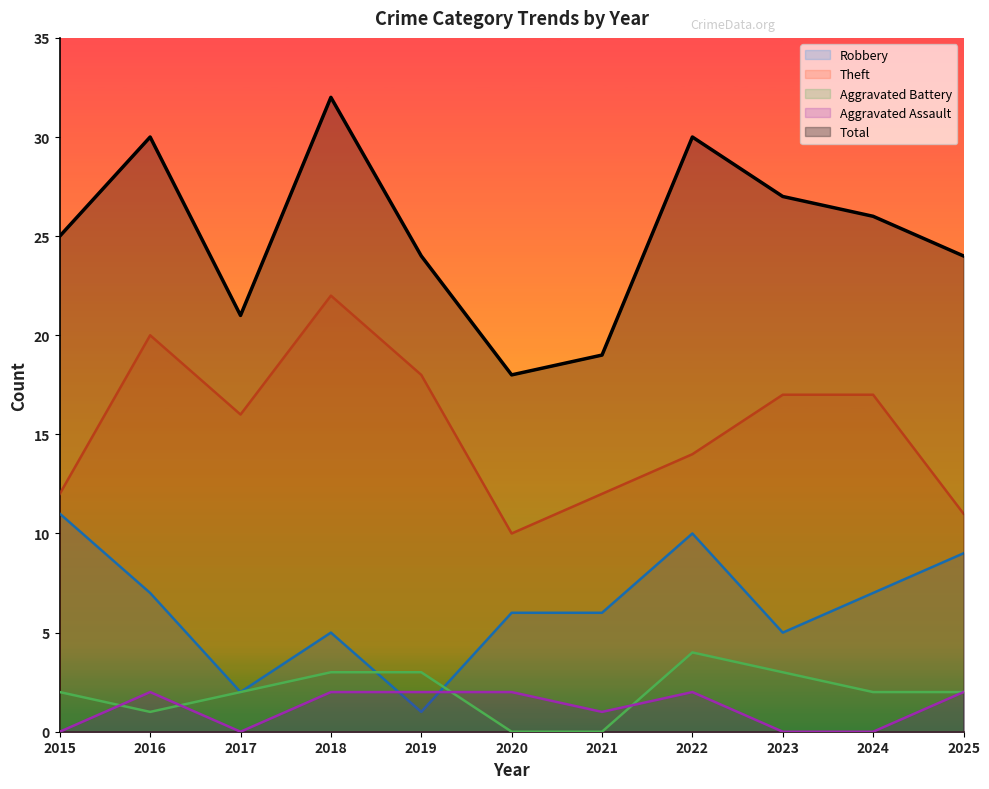

What is the sum of the Total values at 2019 and 2024?

50